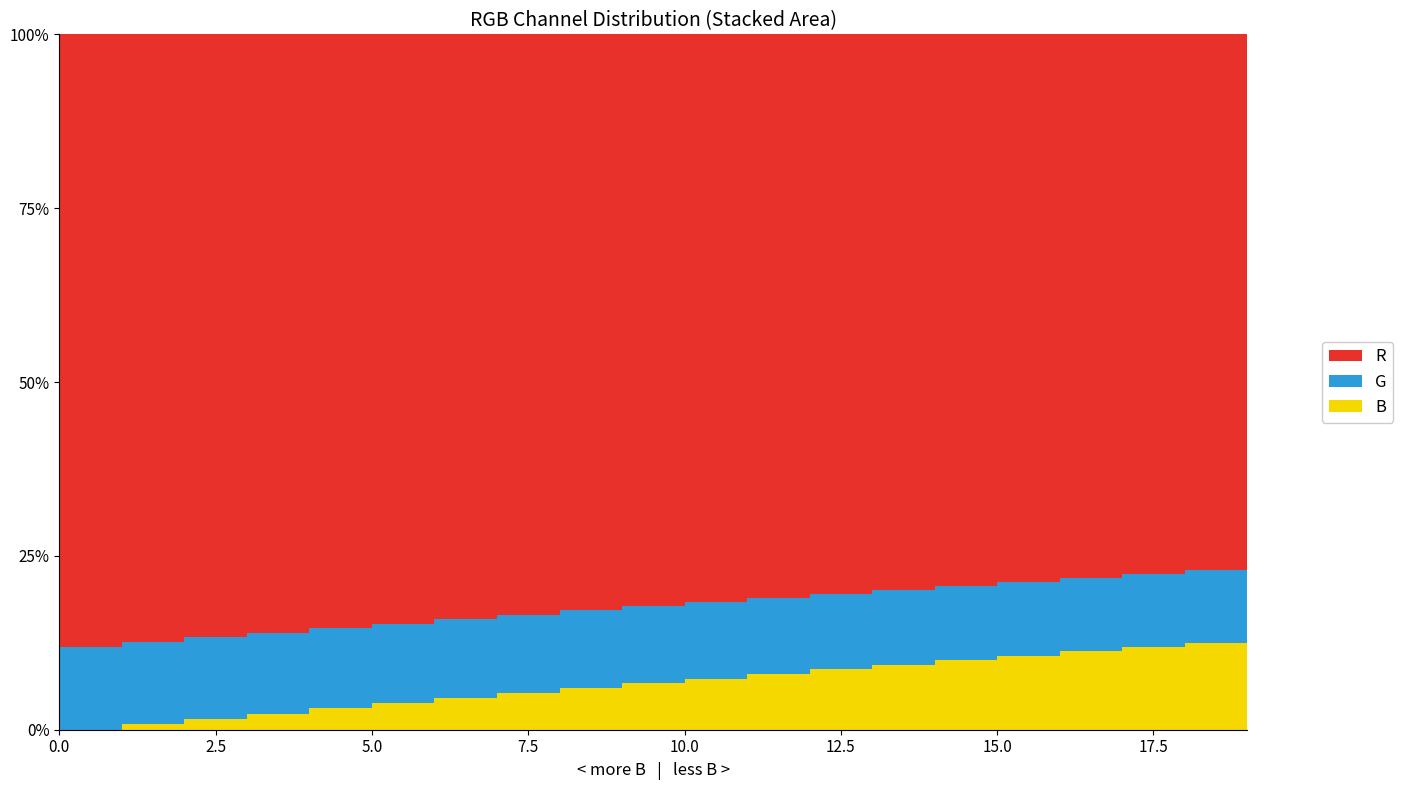

Reading right to left, what are all the values shown in this chart?

B: 19	18	17	16	15	14	13	12	11	10	9	8	7	6	5	4	3	2	1	0
G: 15	15	15	15	15	15	15	15	15	15	15	15	15	15	15	15	15	15	15	15
R: 111	111	111	111	111	111	111	111	111	111	111	111	111	111	111	111	111	111	111	111